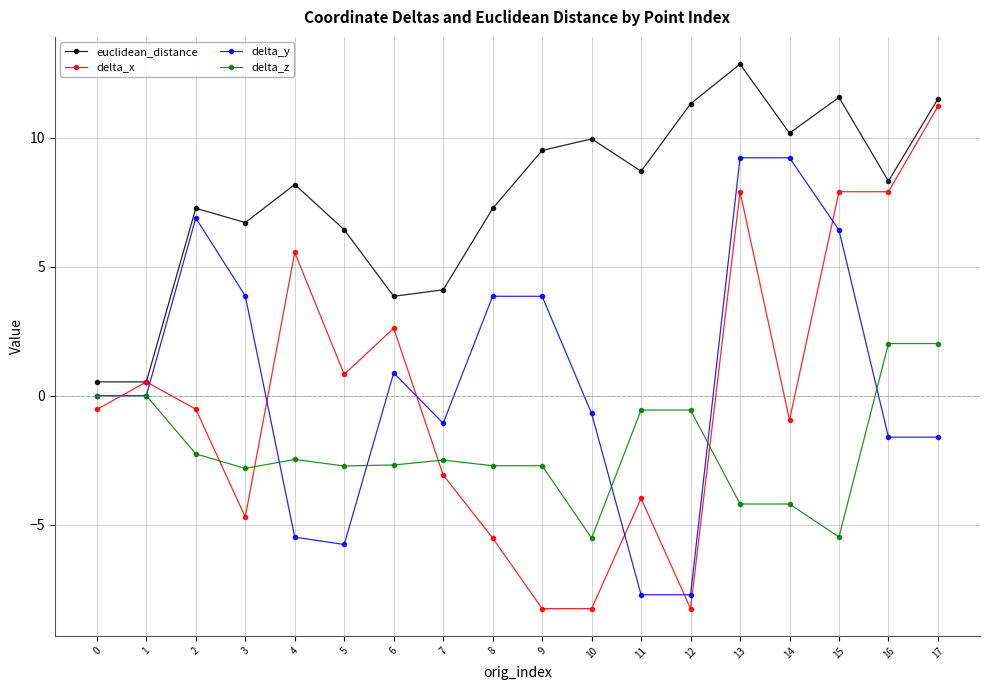

Rank the series by their maximum value, from highest to lowest.

euclidean_distance, delta_x, delta_y, delta_z